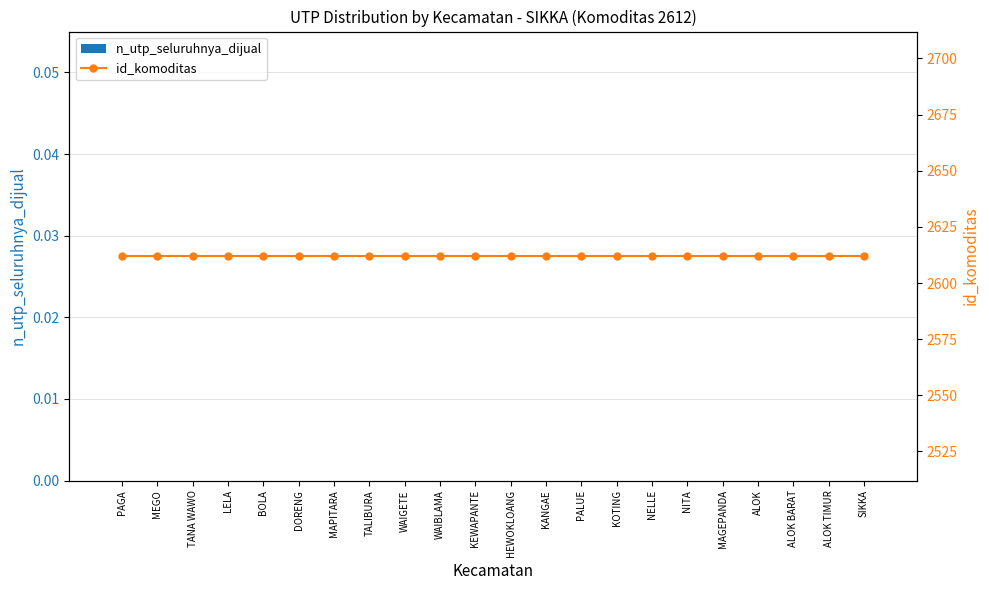

At which label is id_komoditas closest to 2612?

PAGA